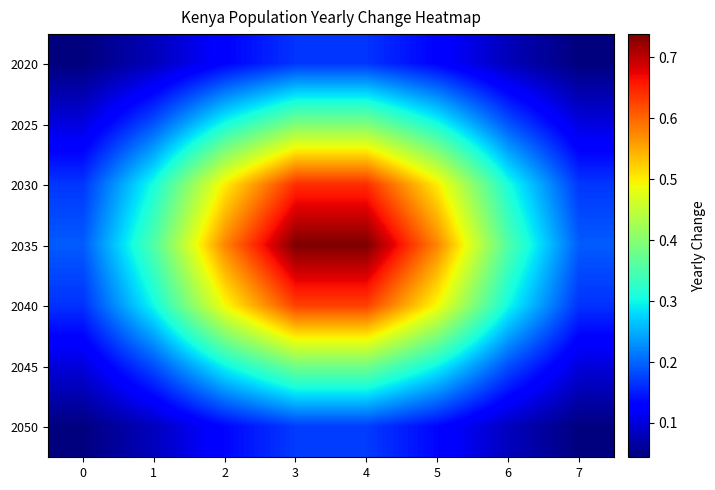

List the series in order of their peak value, highest first.

2035, 2030, 2040, 2025, 2045, 2050, 2020